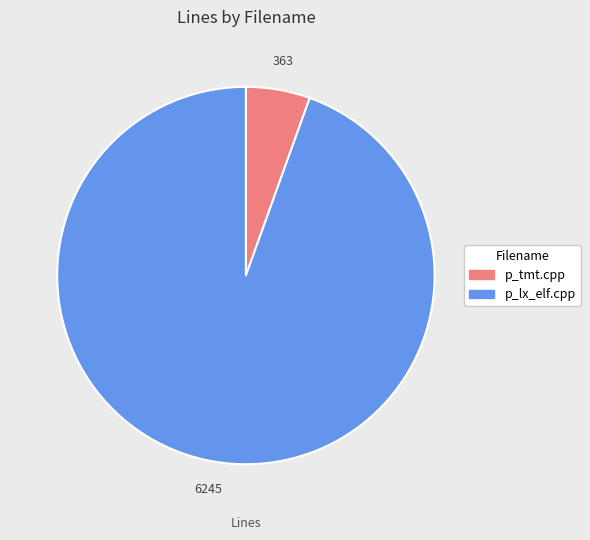

Is p_lx_elf.cpp the majority of the pie?

Yes